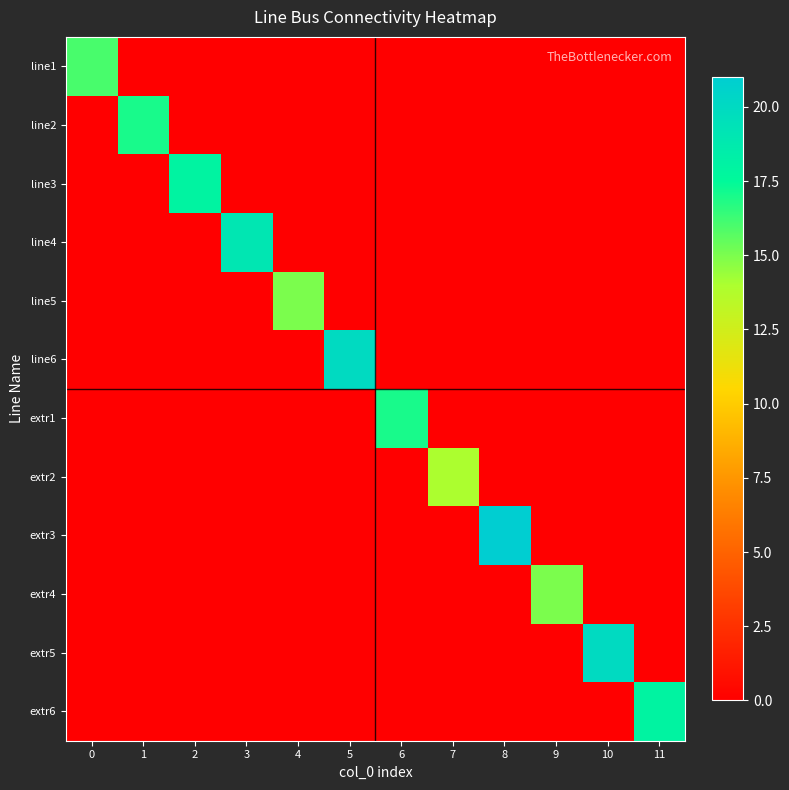

How many distinct data groups are displayed?

12